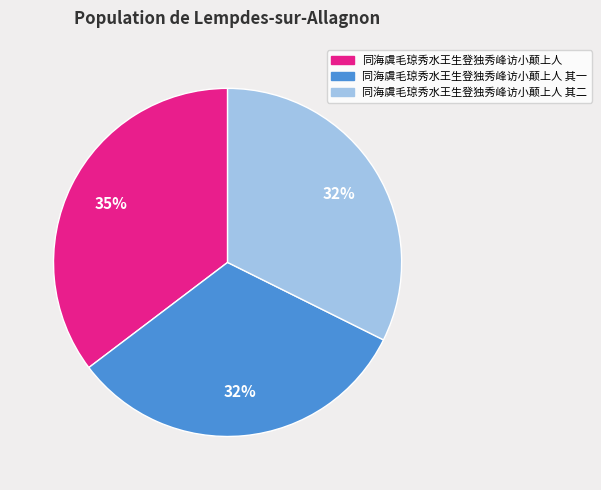

Which slice is the largest?

同海虞毛琼秀水王生登独秀峰访小颠上人